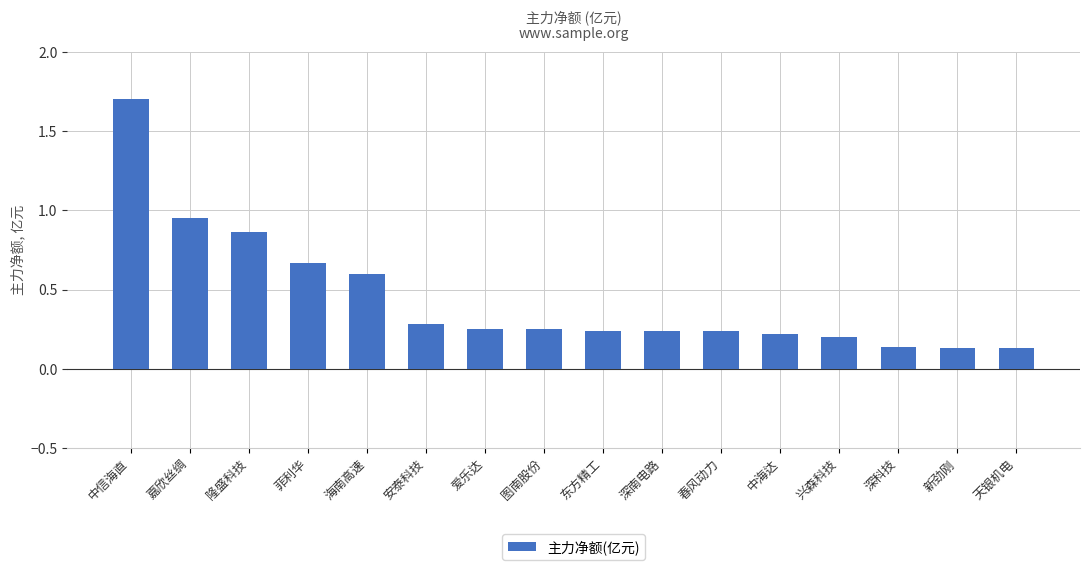

What is the difference between the values at 东方精工 and 菲利华?

0.4